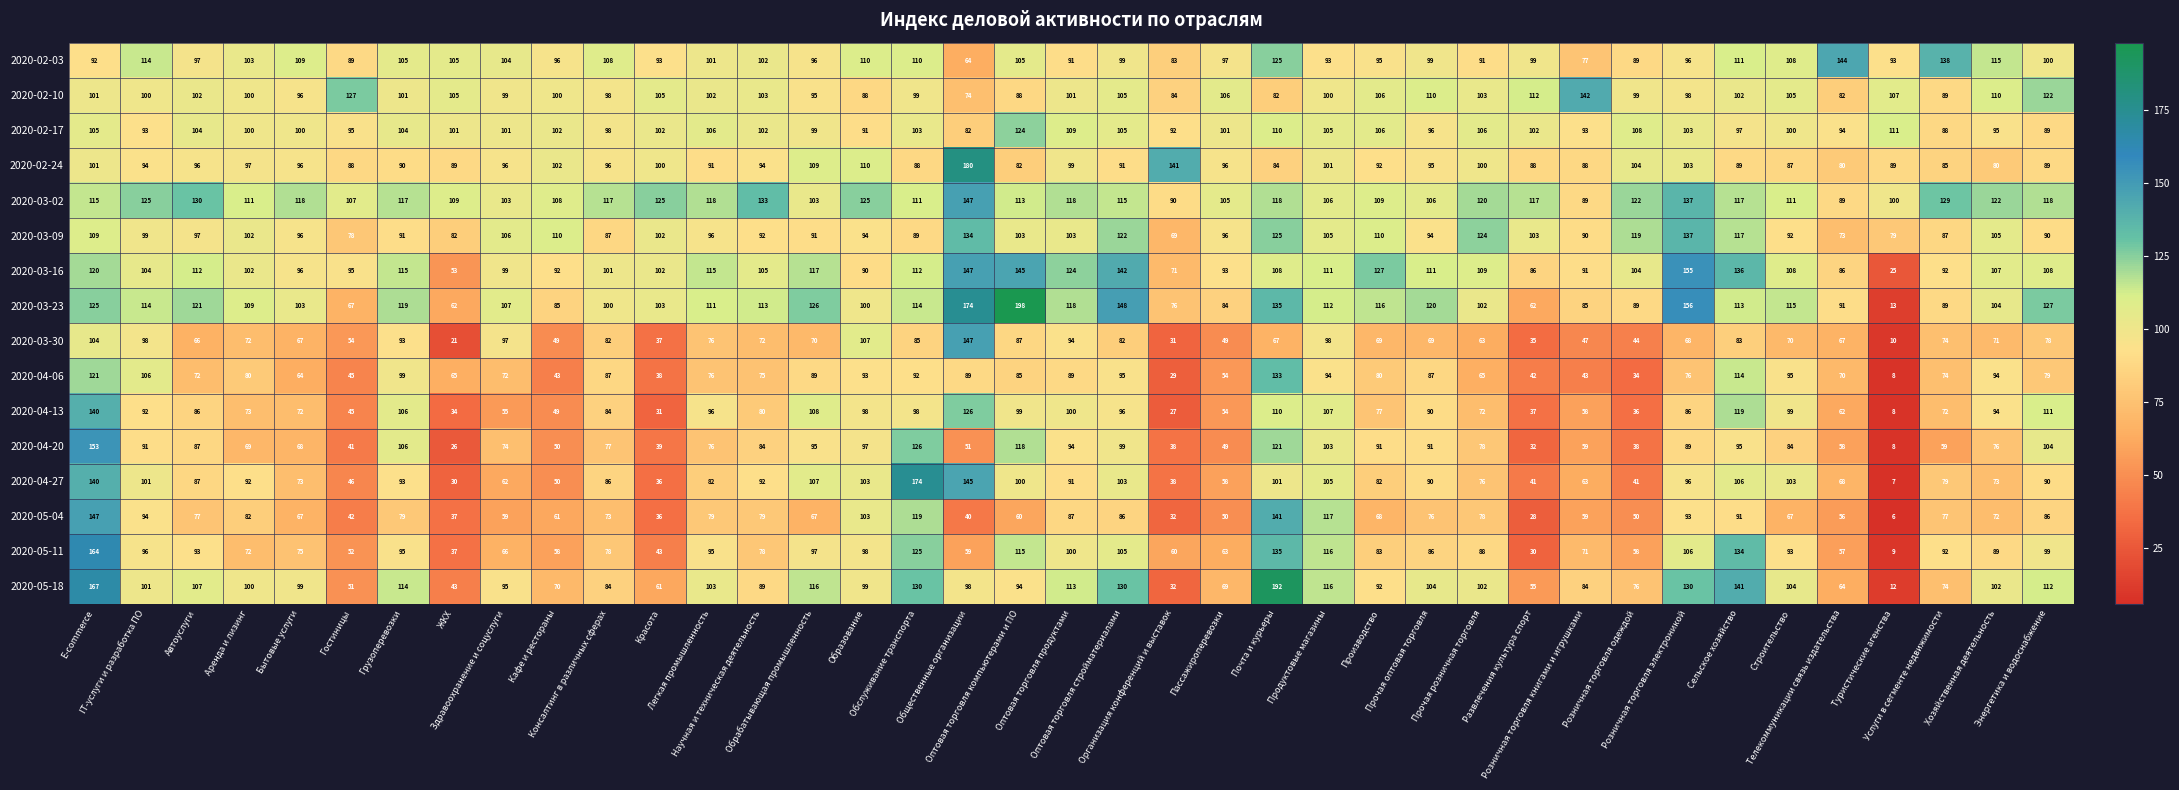

Which series has the widest spread of values?

2020-03-23